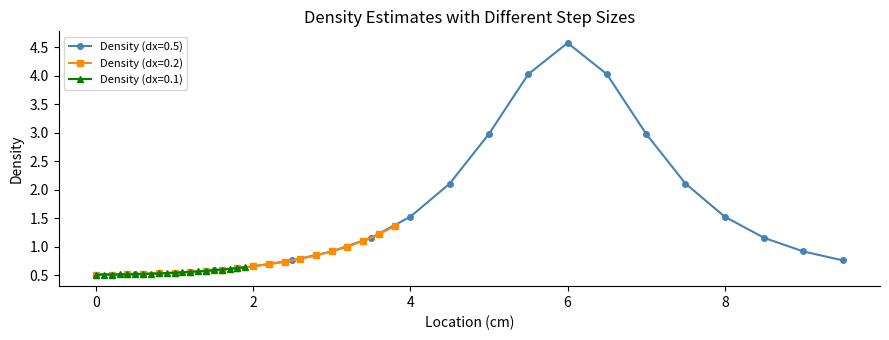

What is the highest value of the Density (dx=0.5) series?

4.6